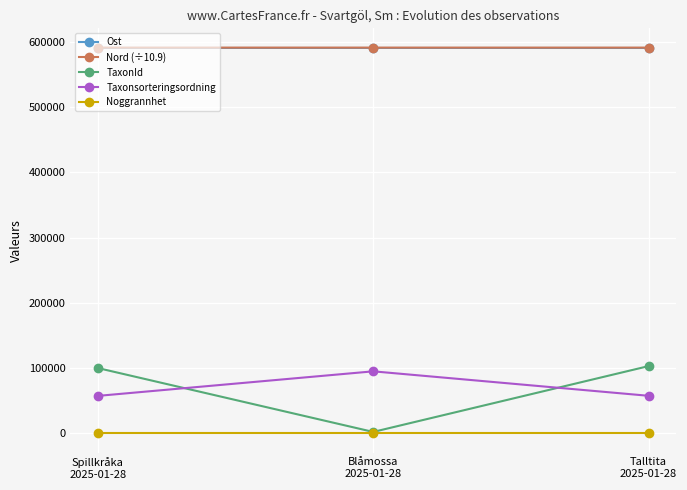

What is the smallest value displayed?

10.0